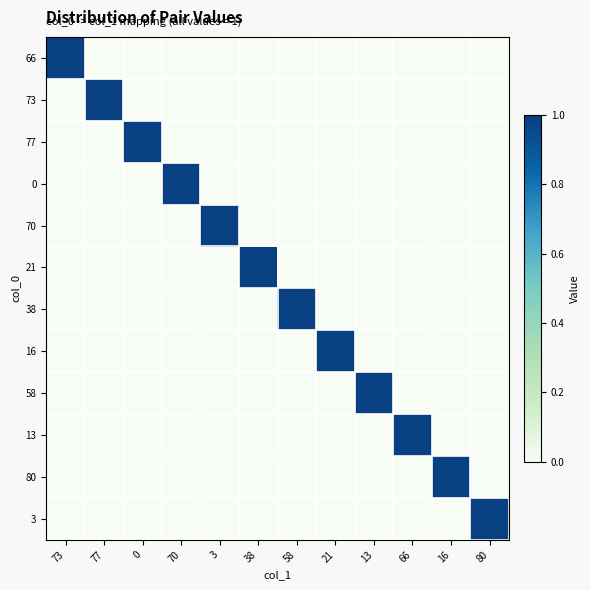

Reading right to left, transcribe all the data shown in this chart.

66: 80=0	16=0	66=0	13=0	21=0	58=0	38=0	3=0	70=0	0=0	77=0	73=1
73: 80=0	16=0	66=0	13=0	21=0	58=0	38=0	3=0	70=0	0=0	77=1	73=0
77: 80=0	16=0	66=0	13=0	21=0	58=0	38=0	3=0	70=0	0=1	77=0	73=0
0: 80=0	16=0	66=0	13=0	21=0	58=0	38=0	3=0	70=1	0=0	77=0	73=0
70: 80=0	16=0	66=0	13=0	21=0	58=0	38=0	3=1	70=0	0=0	77=0	73=0
21: 80=0	16=0	66=0	13=0	21=0	58=0	38=1	3=0	70=0	0=0	77=0	73=0
38: 80=0	16=0	66=0	13=0	21=0	58=1	38=0	3=0	70=0	0=0	77=0	73=0
16: 80=0	16=0	66=0	13=0	21=1	58=0	38=0	3=0	70=0	0=0	77=0	73=0
58: 80=0	16=0	66=0	13=1	21=0	58=0	38=0	3=0	70=0	0=0	77=0	73=0
13: 80=0	16=0	66=1	13=0	21=0	58=0	38=0	3=0	70=0	0=0	77=0	73=0
80: 80=0	16=1	66=0	13=0	21=0	58=0	38=0	3=0	70=0	0=0	77=0	73=0
3: 80=1	16=0	66=0	13=0	21=0	58=0	38=0	3=0	70=0	0=0	77=0	73=0